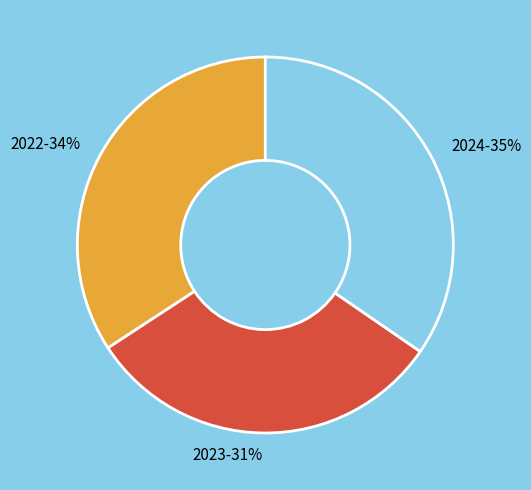

Do 2022 and 2023 together represent more than half of the pie?

Yes